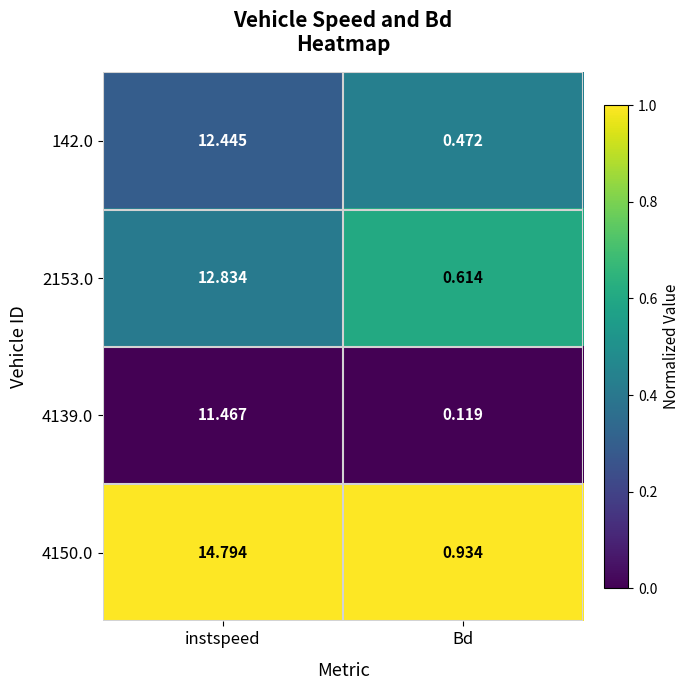

Where does the 142.0 series first go above 12?

instspeed